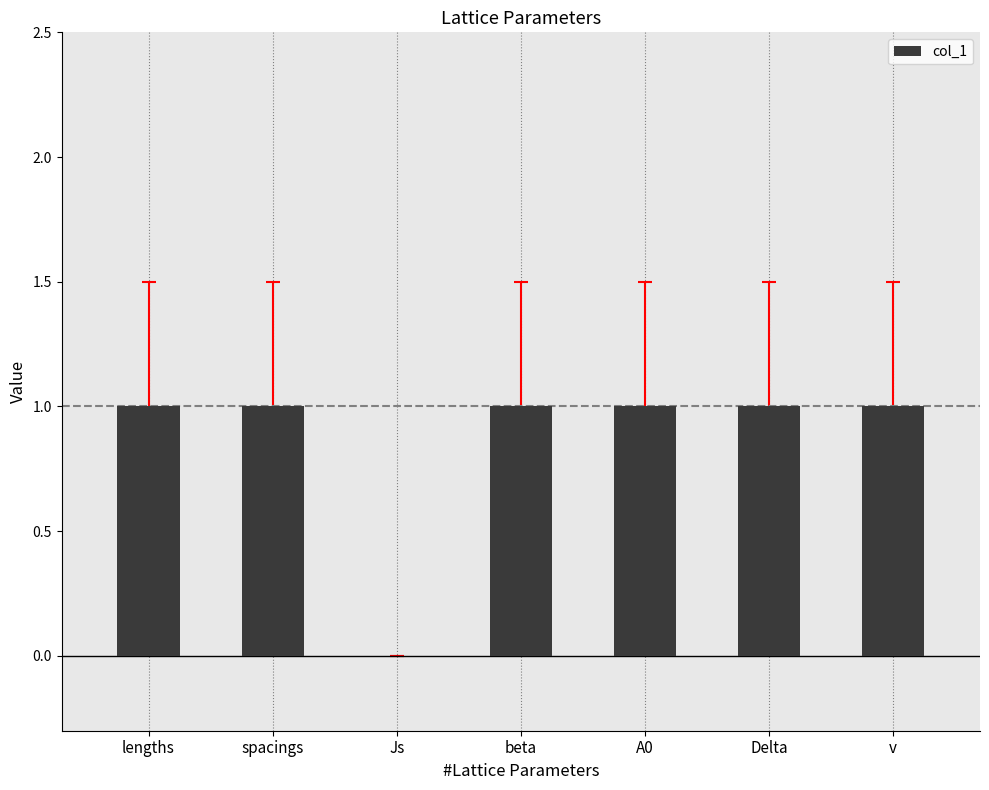

Are the bars horizontal?

No